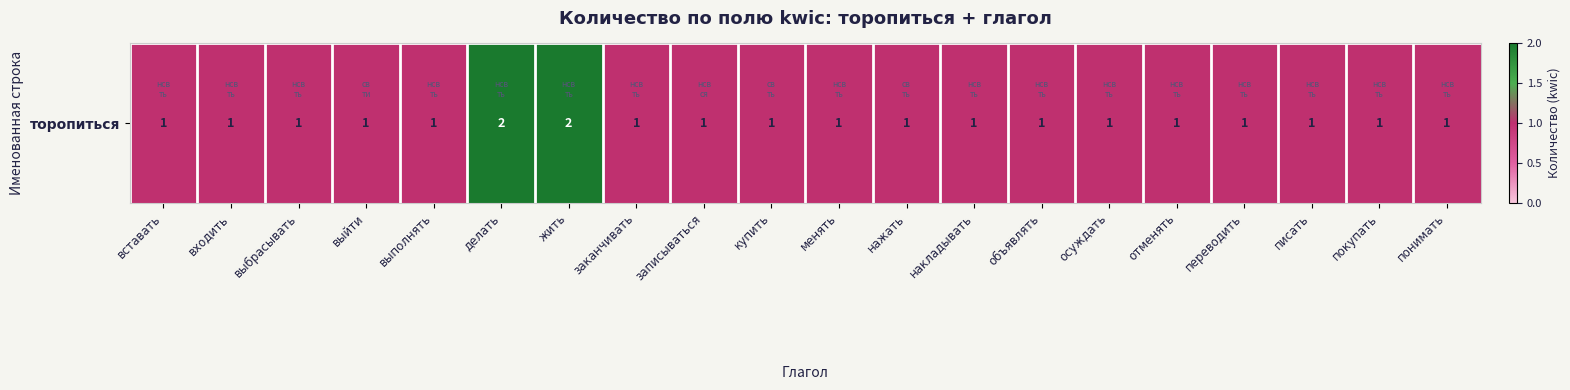

The value at вставать is 1. True or false?

True